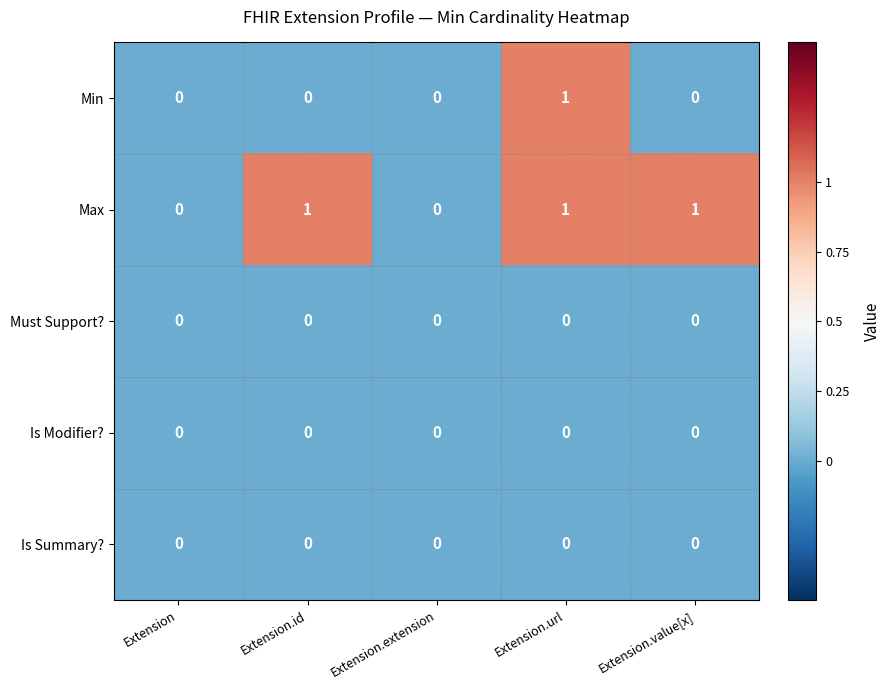

Between Extension.url and Extension.value[x], which series saw the biggest shift?

Min